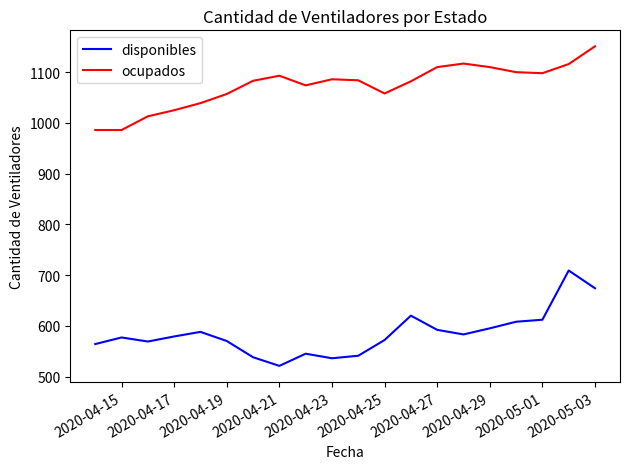

Is this an area chart (filled region under the line)?

No